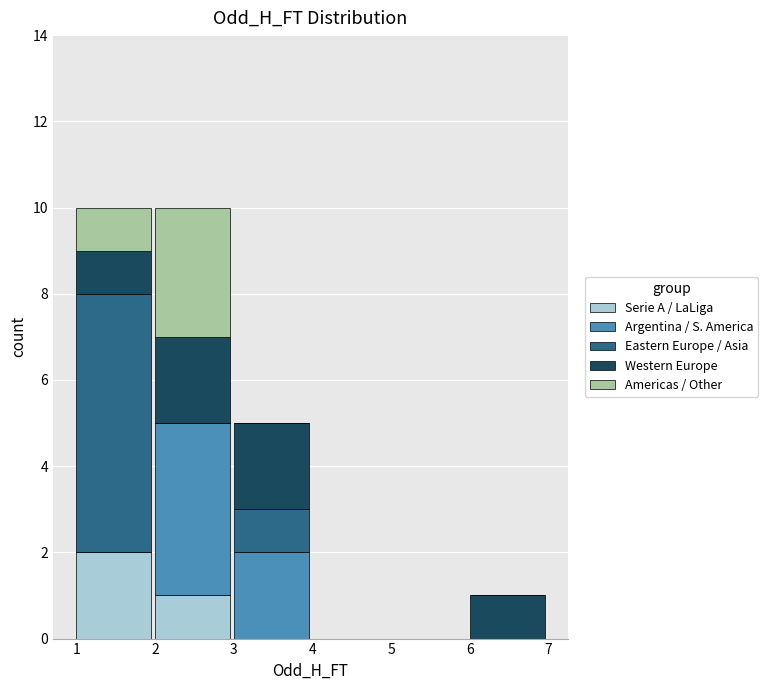

Reading left to right, list the values for the Serie A / LaLiga series.

1=2	2=1	3=0	4=0	5=0	6=0